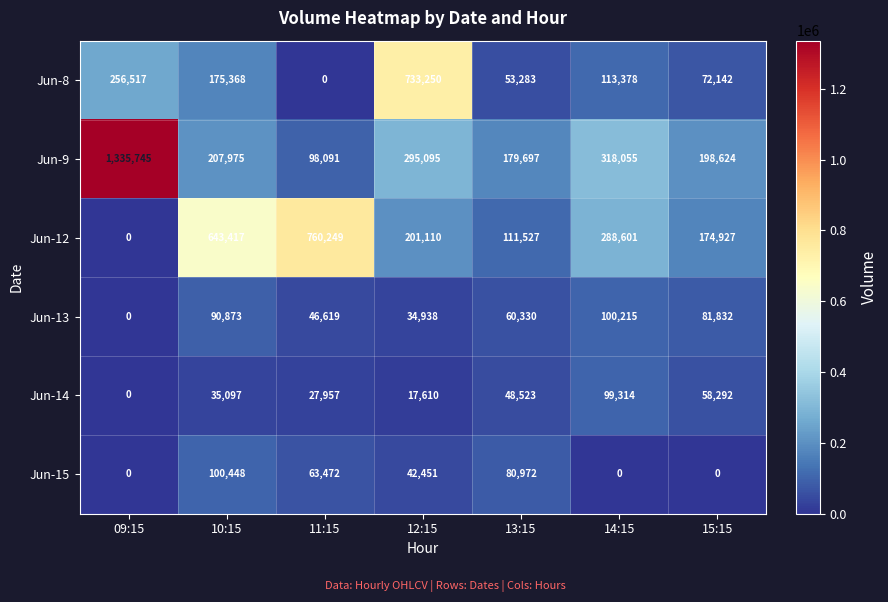

How many distinct data groups are displayed?

6